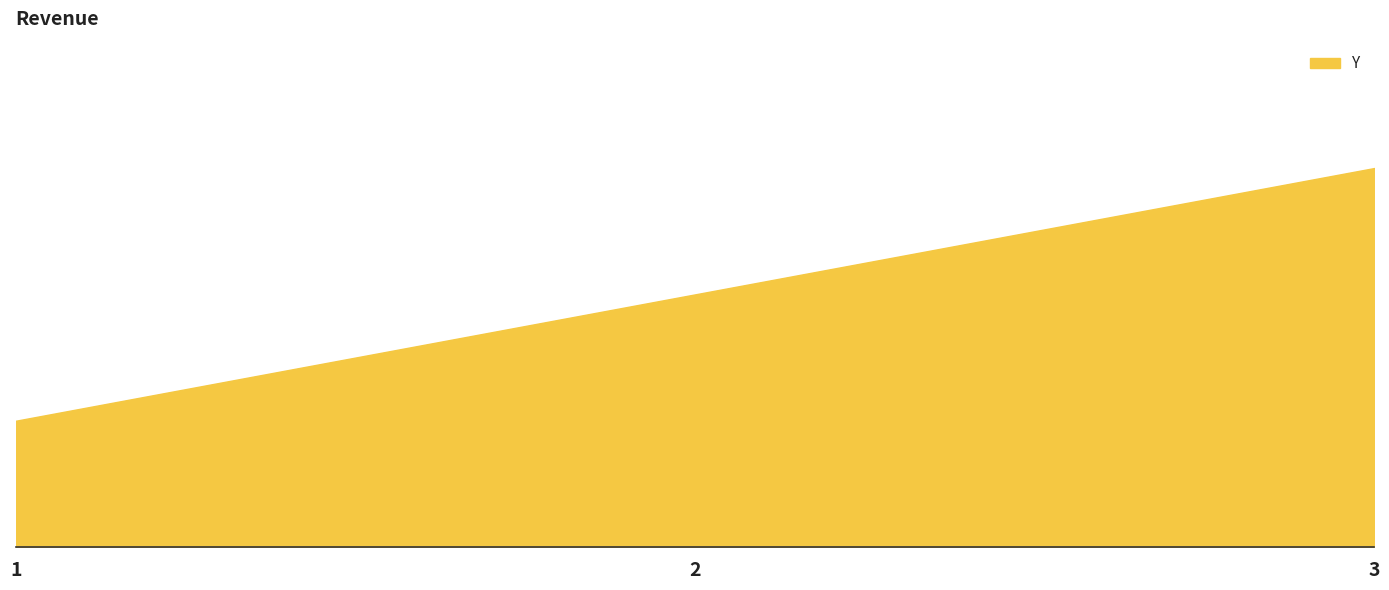

Is it true that the value at 1 is 3?

False